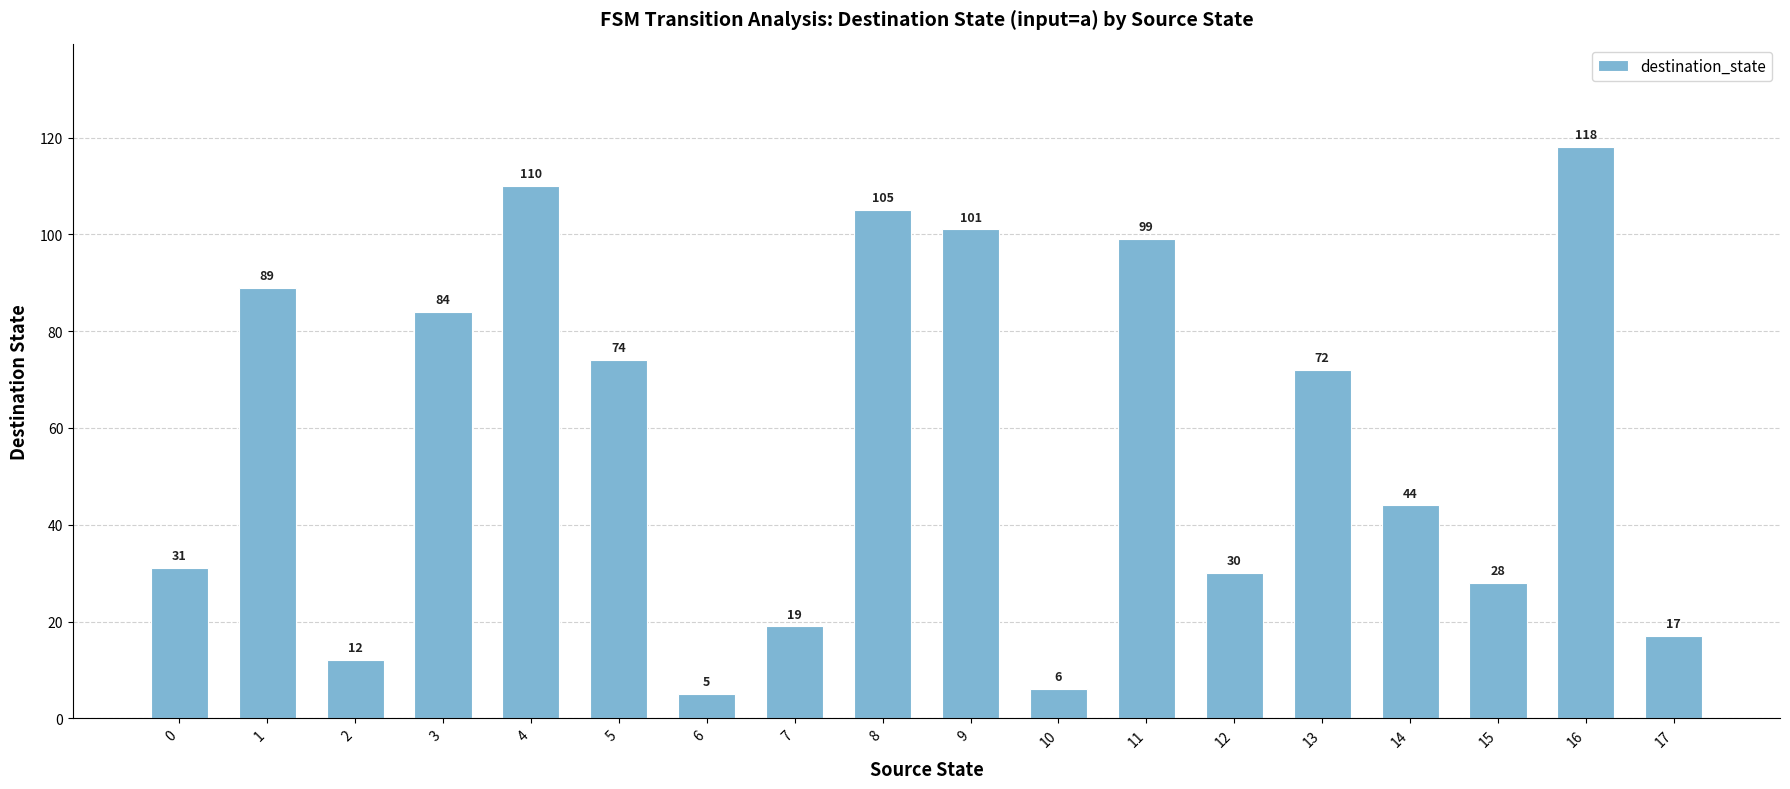

The value at 12 is 30. True or false?

True